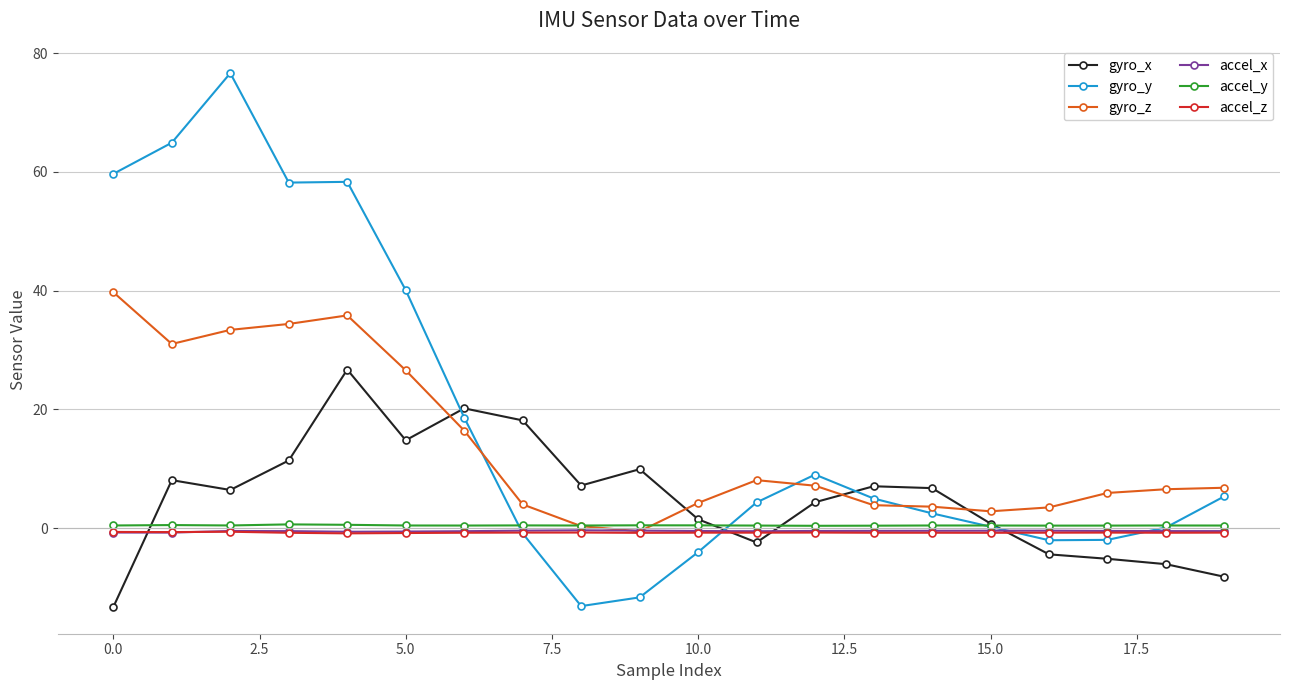

Which series has the largest total across all categories?

gyro_y